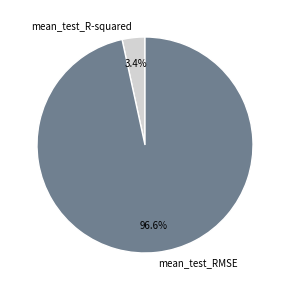

To the nearest percent, what is the difference between the largest and smallest slice percentages?

93%